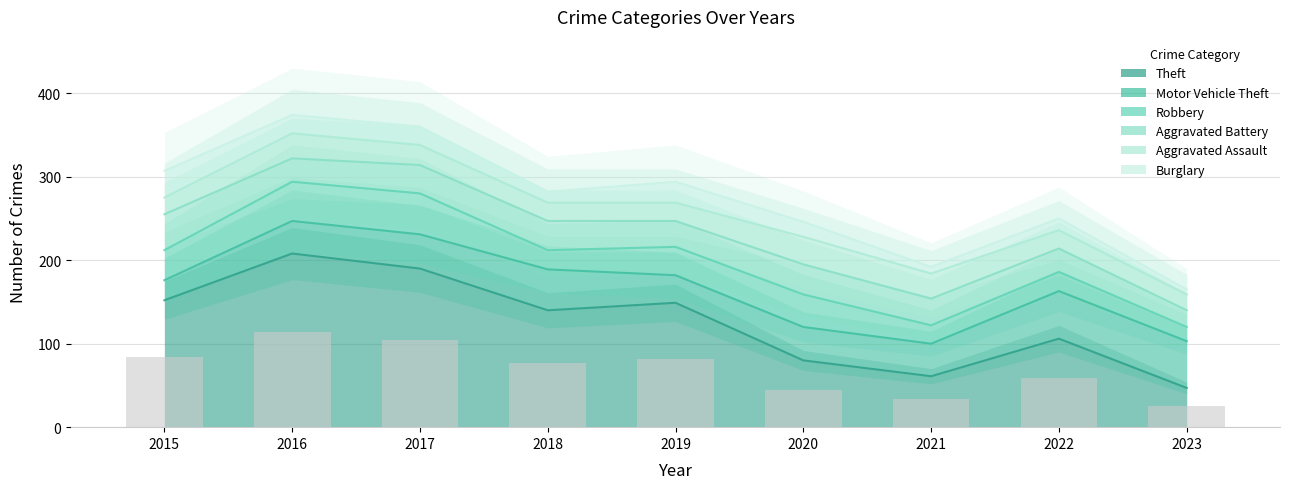

What is the sum of all Motor Vehicle Theft values?

378